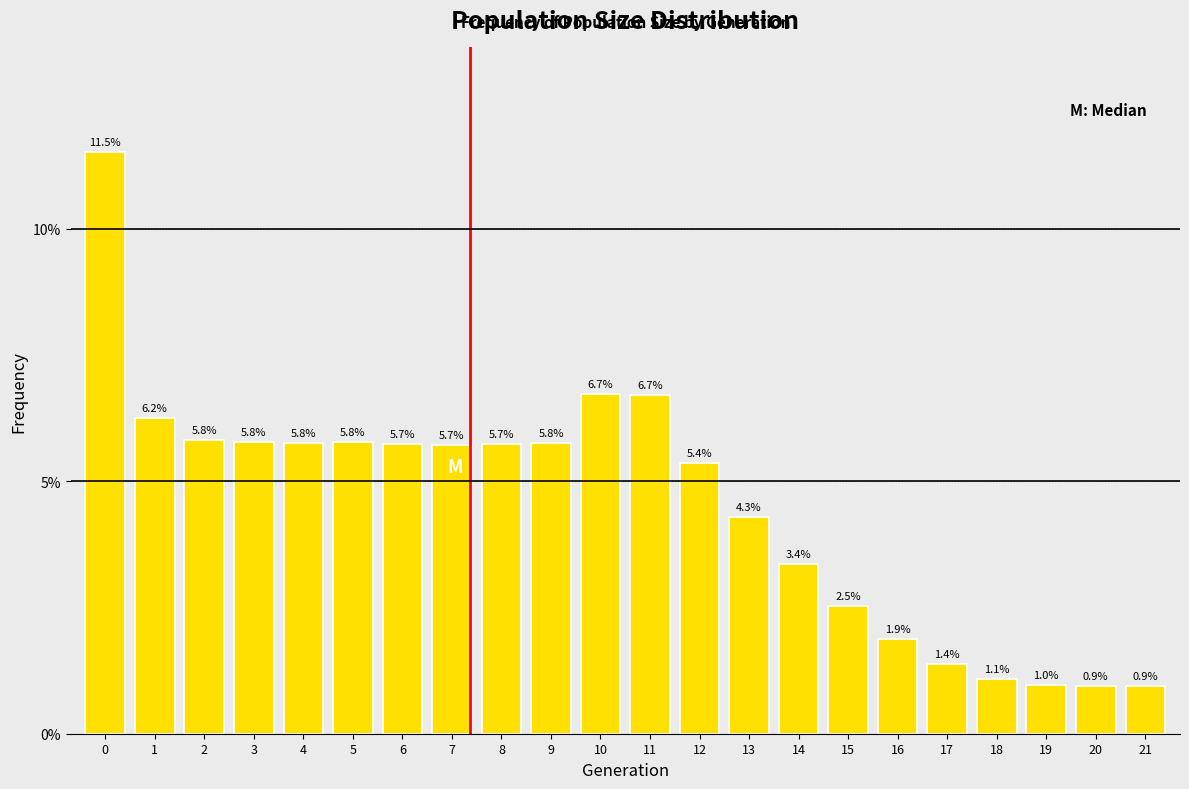

Are the bars horizontal?

No